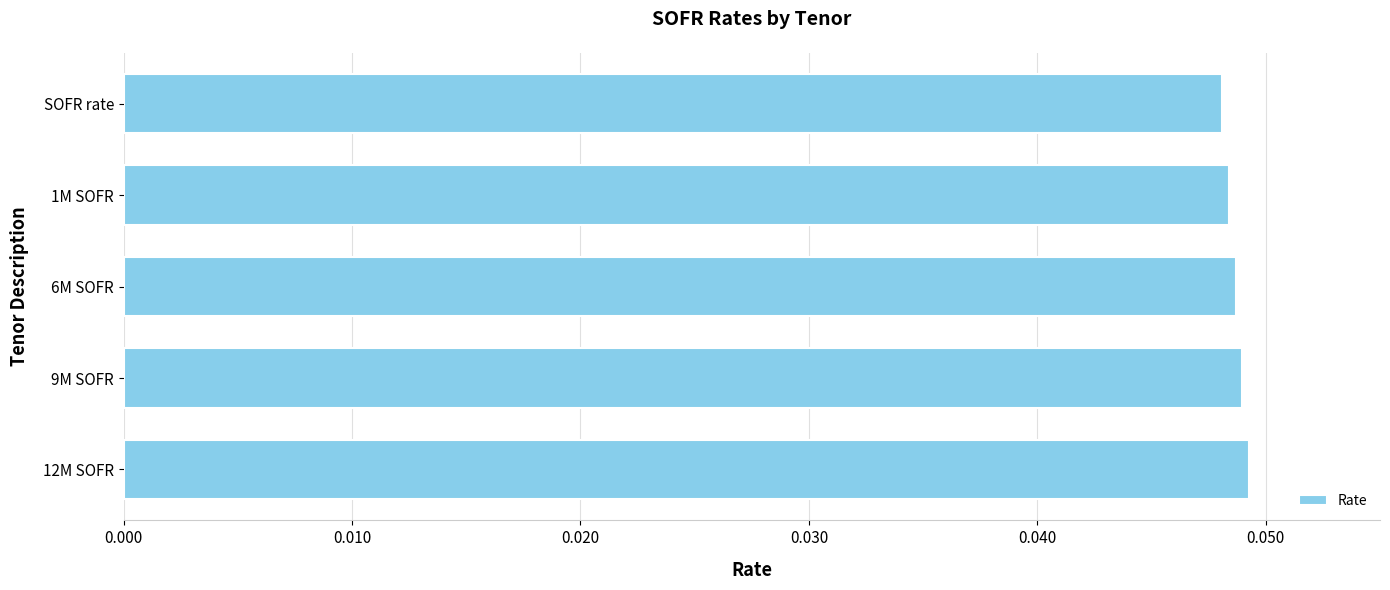

True or false: the data shows 0.1 at 9M SOFR.

False